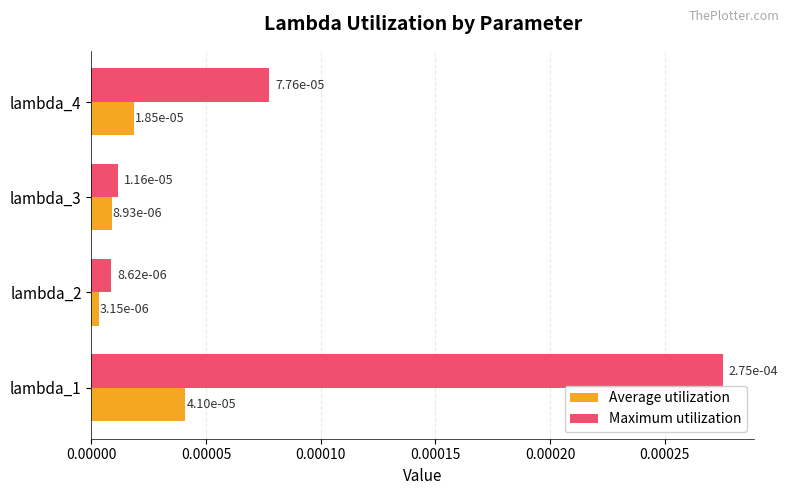

At how many categories does at least one series exceed 0?

4